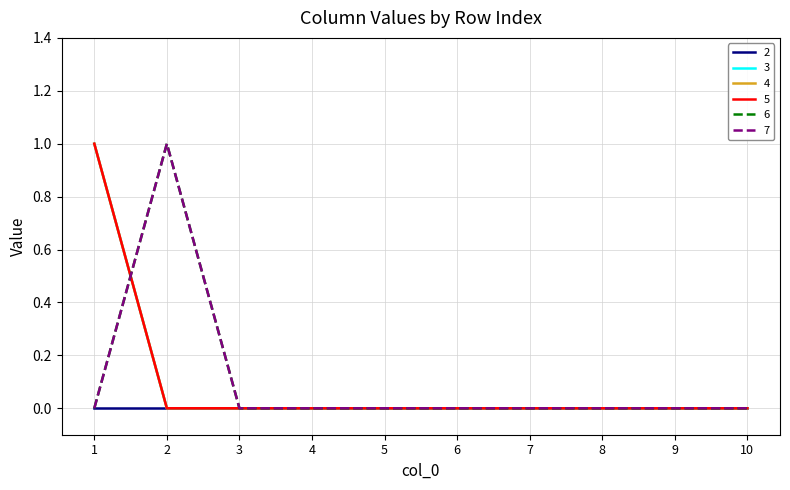

Is this an area chart (filled region under the line)?

No